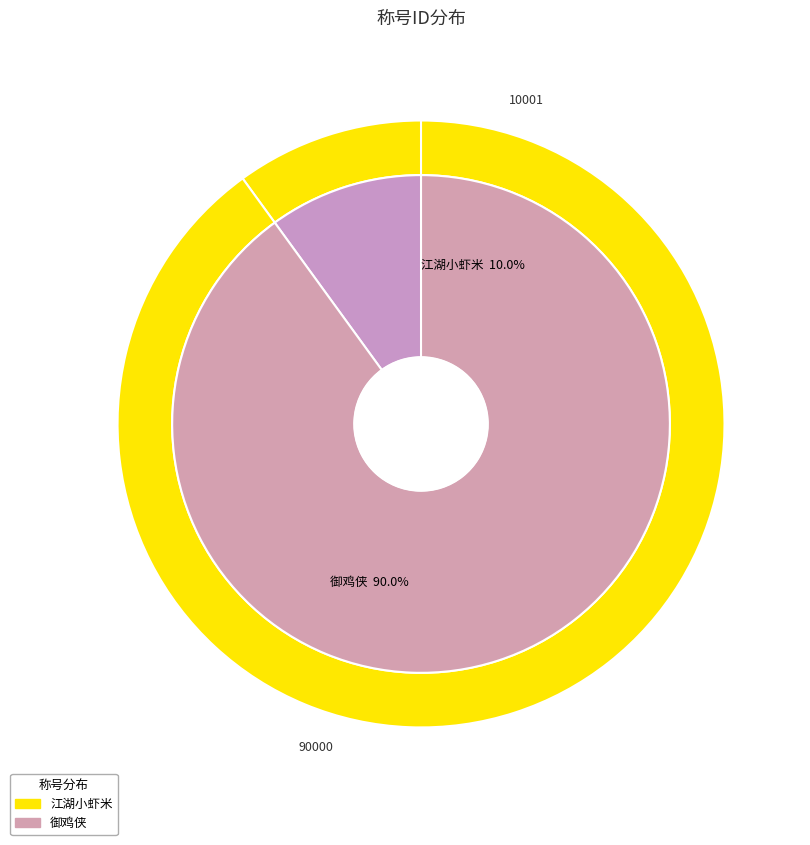

What is the smallest slice in the pie chart?

江湖小虾米